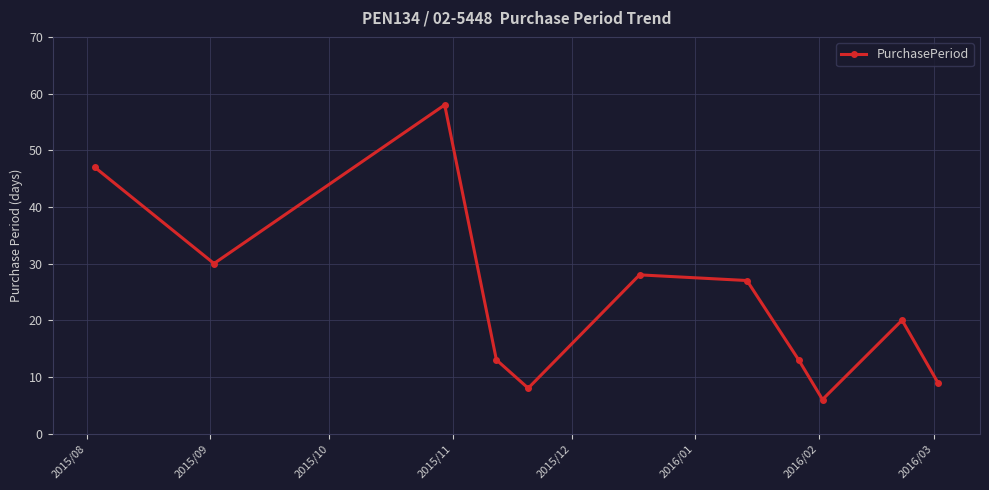

What is the value of the 5th point from the left?

8